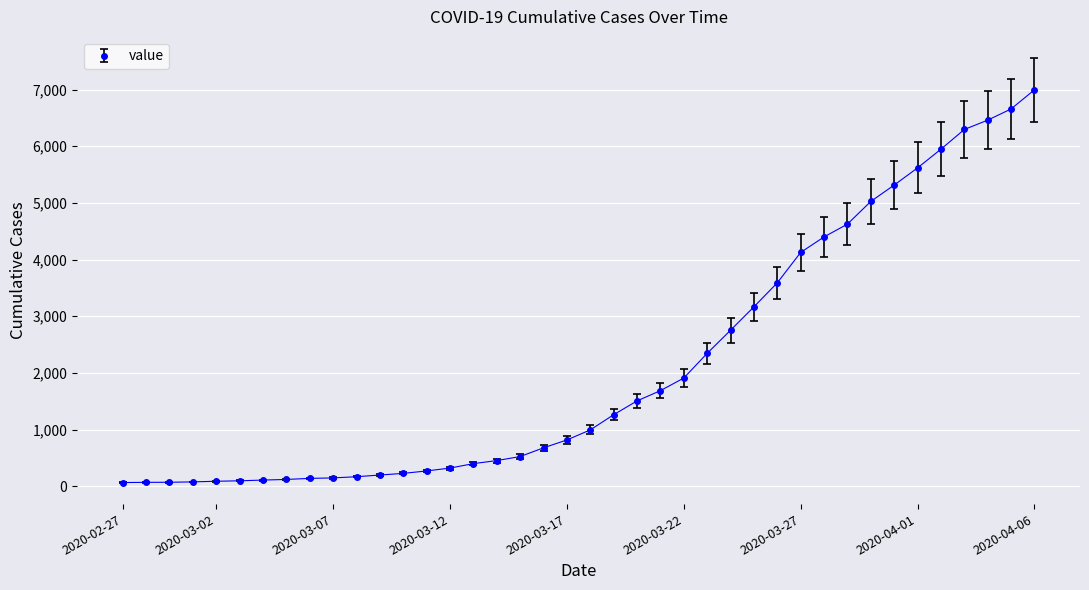

What is the greatest value displayed?

6995